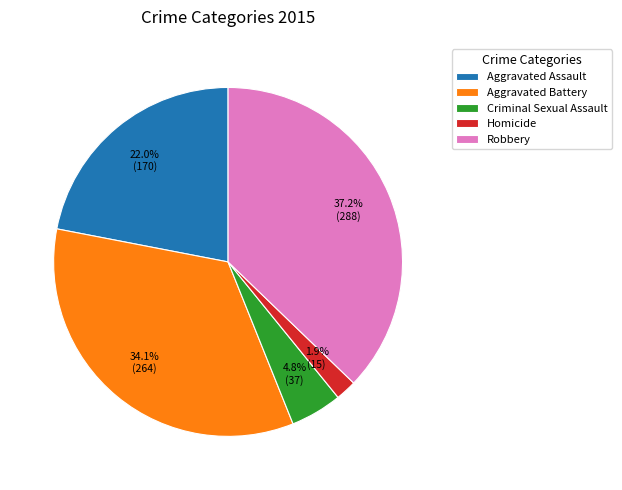

Between Homicide and Criminal Sexual Assault, which is larger?

Criminal Sexual Assault